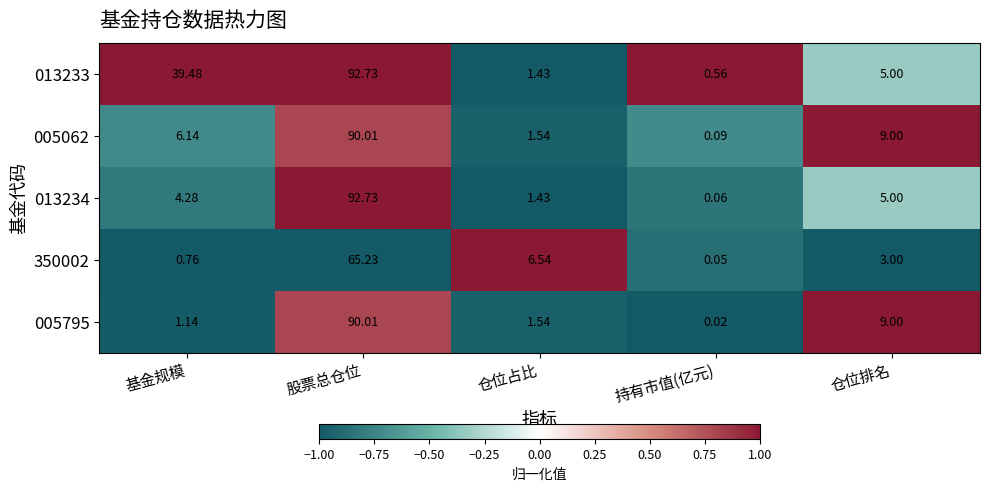

Is the value of 350002 at 基金规模 greater than the value of 013234 at 股票总仓位?

No